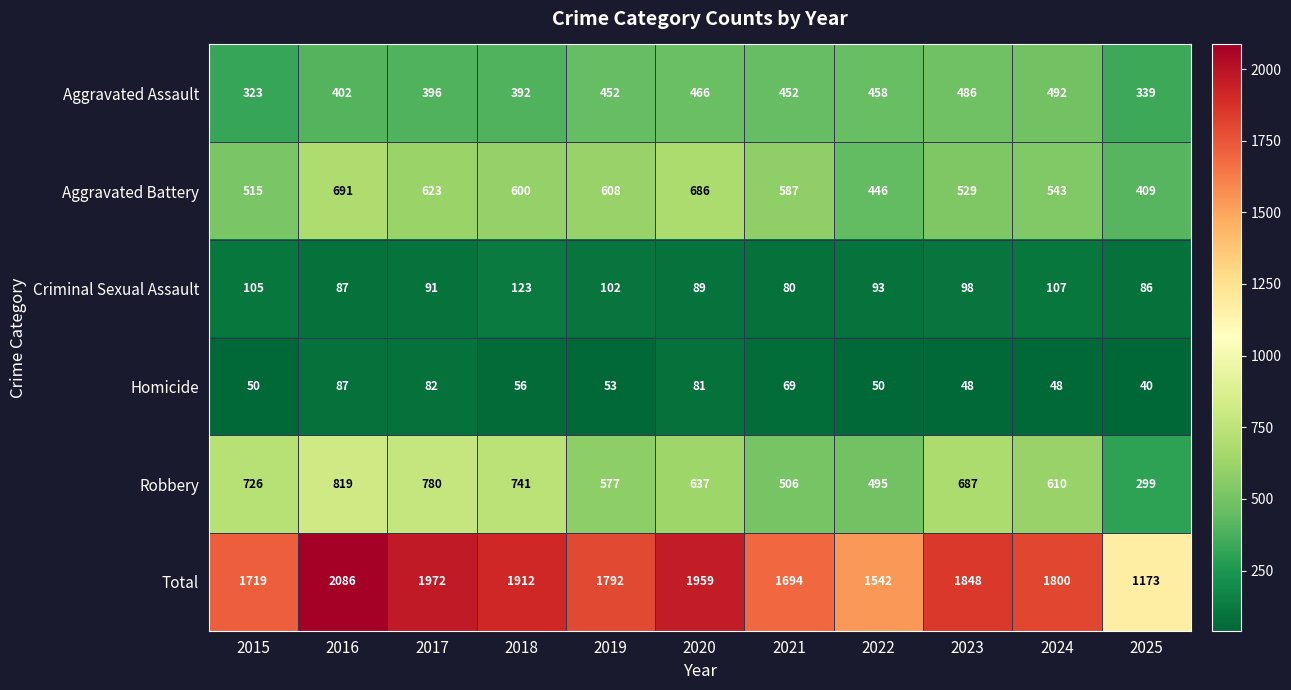

At which category is the sum across all series the highest?

2016